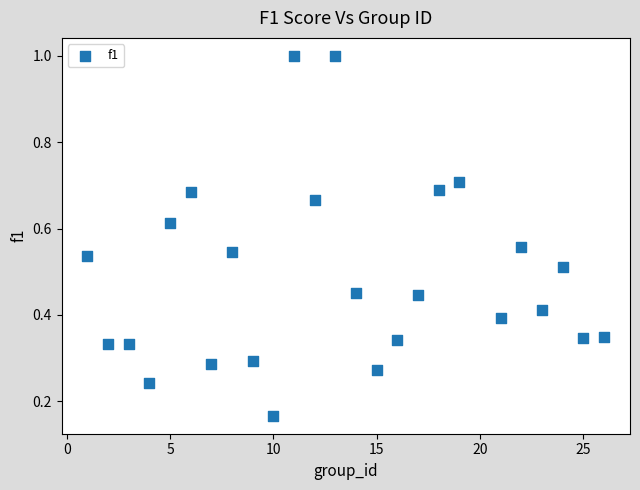

What is the range of X values (max minus min)?

25.0